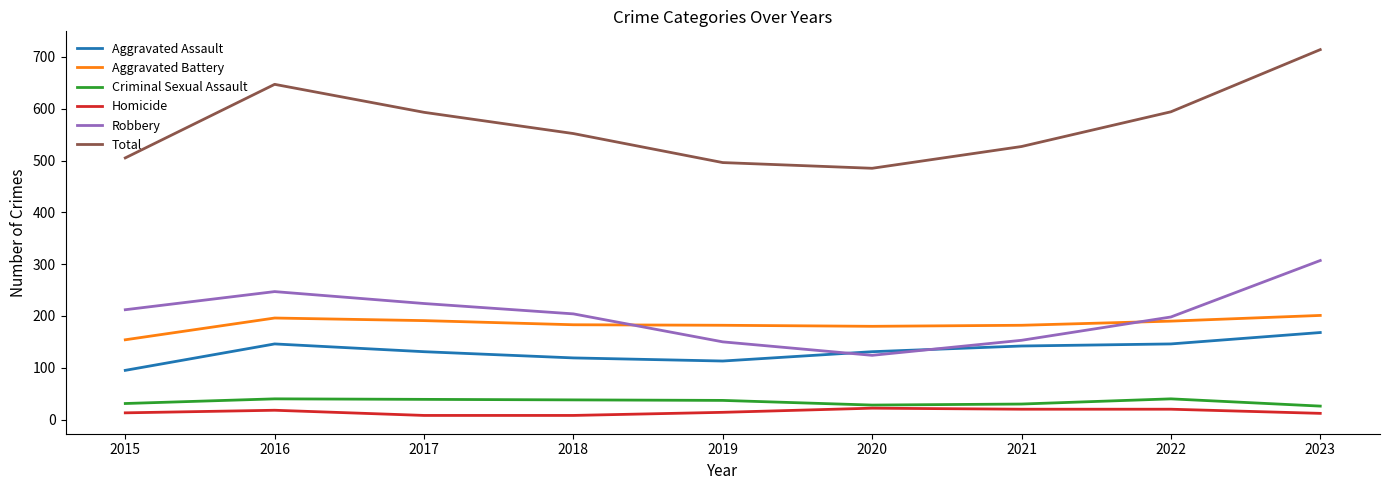

At which label does Total reach its peak?

2023